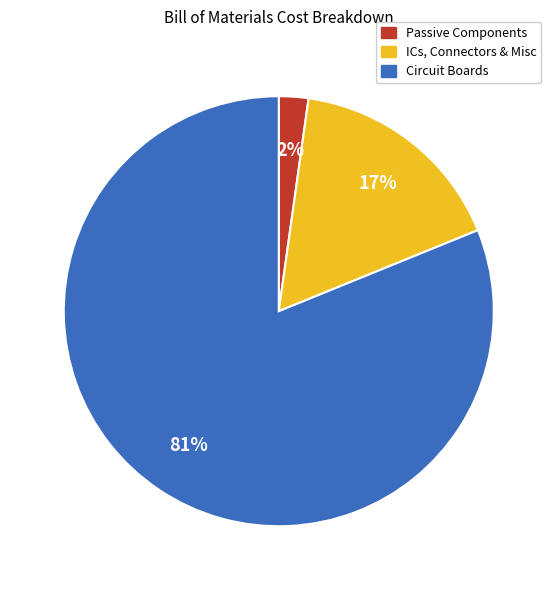

To the nearest percent, what is the difference between the largest and smallest slice percentages?

79%